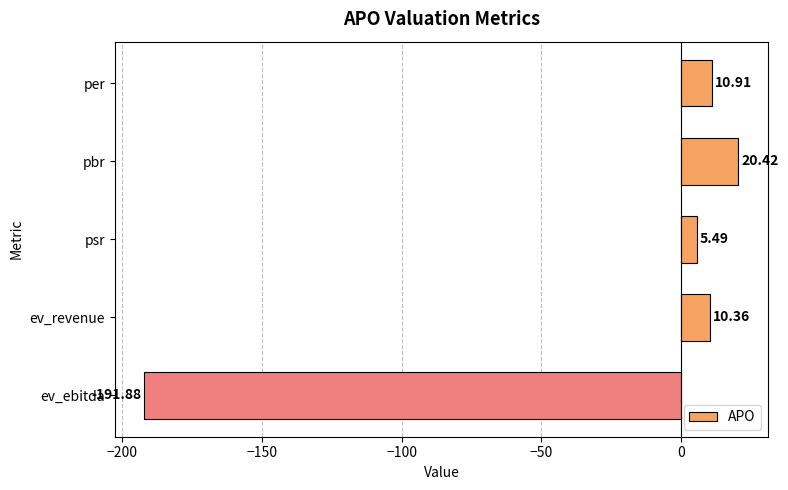

What is the greatest value displayed?

20.4